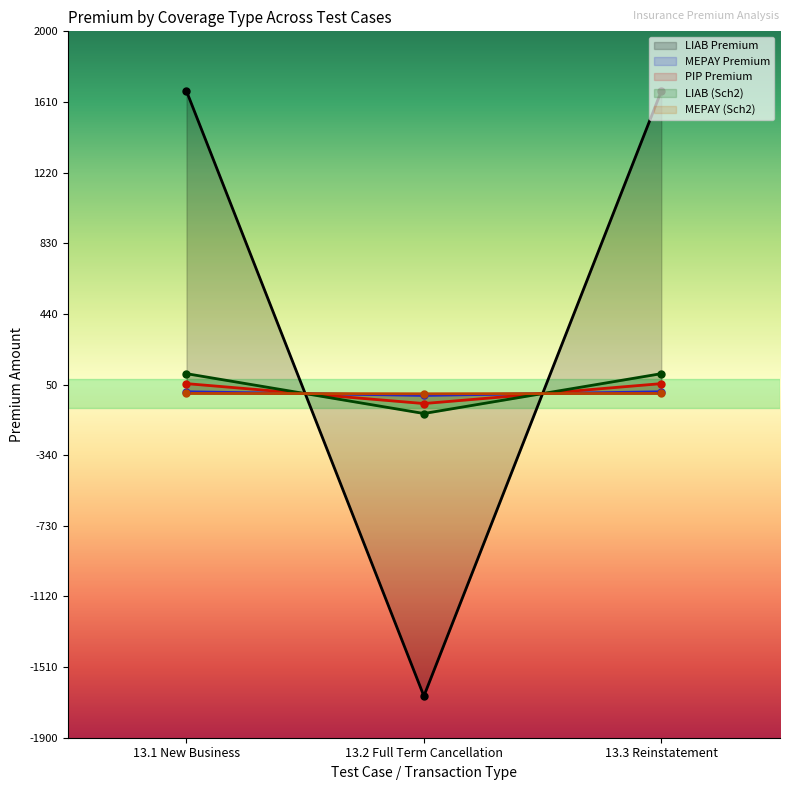

What is the label of the 2nd point from the left?

13.2 Full Term Cancellation